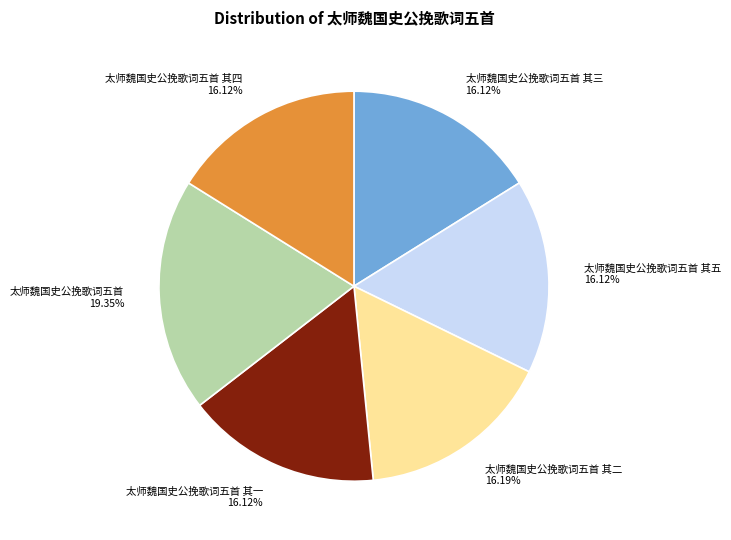

Which slice is the largest?

太师魏国史公挽歌词五首